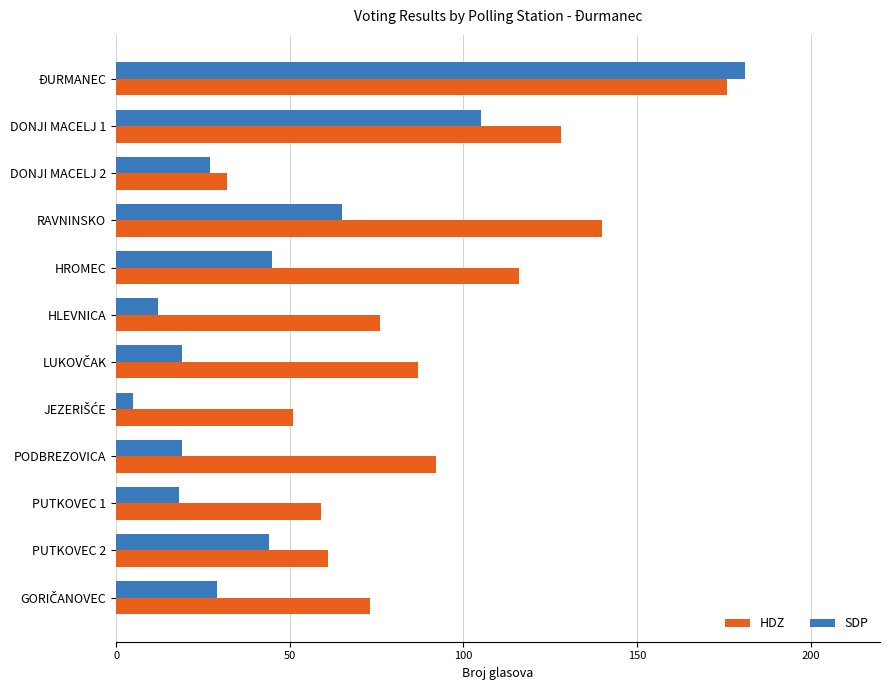

Which series changed the most between ĐURMANEC and PODBREZOVICA?

SDP